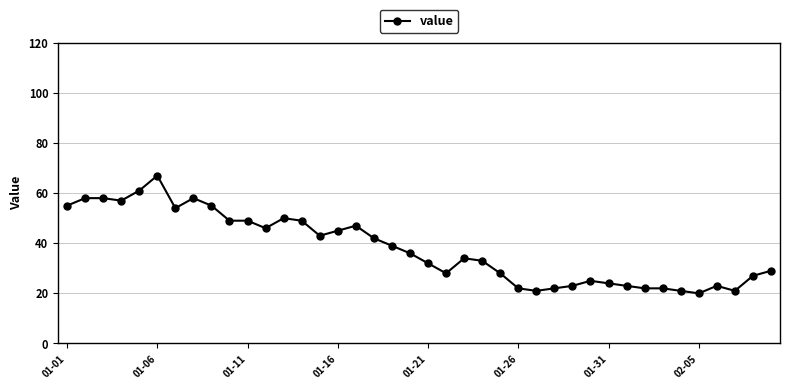

What is the difference between the maximum and minimum values?

47